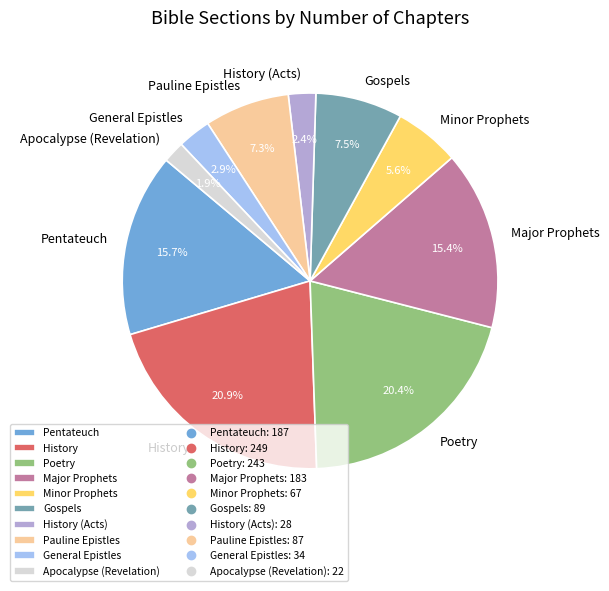

Is it true that Gospels is 20% of the pie?

False